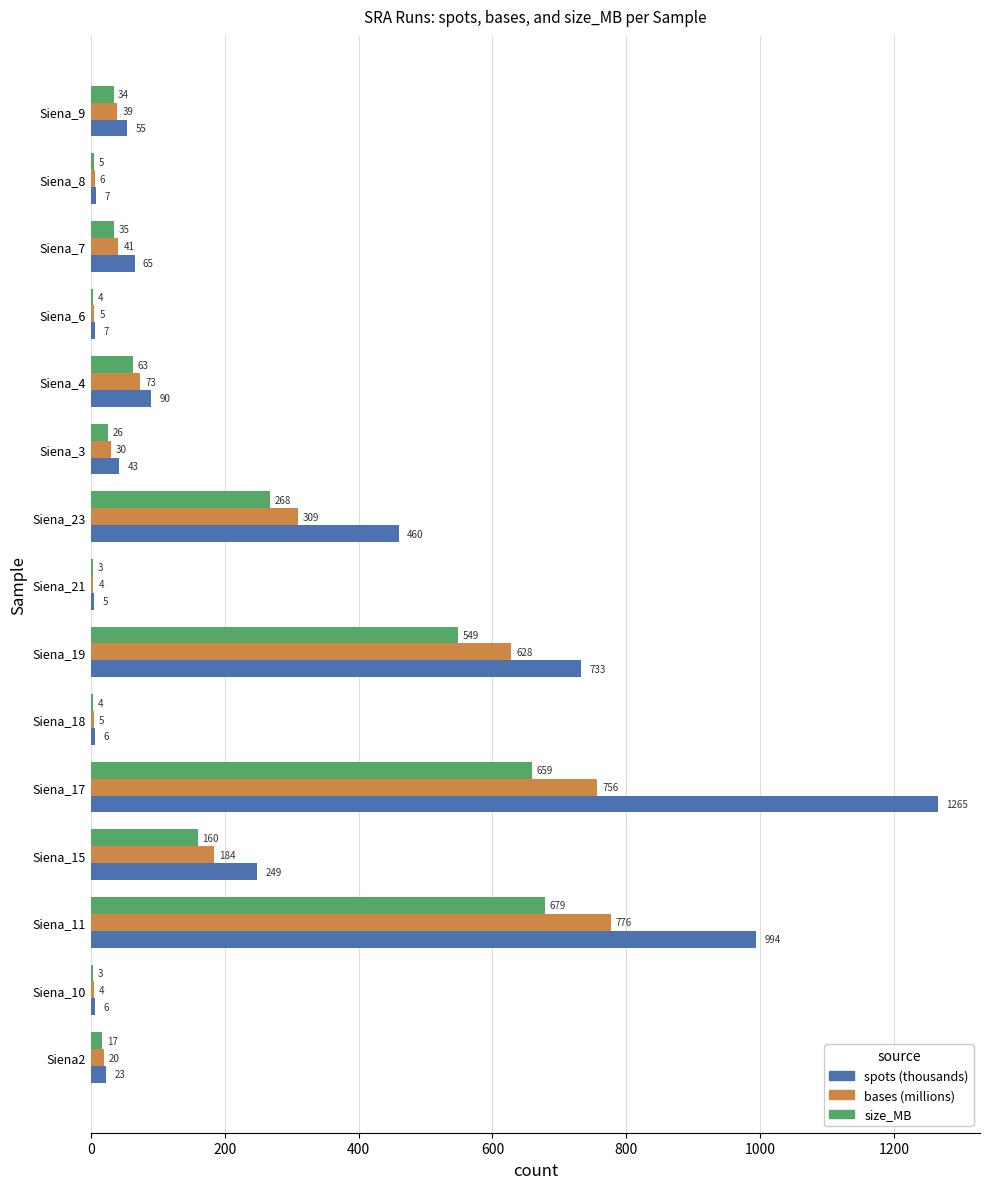

At which category is the sum across all series the highest?

Siena_17